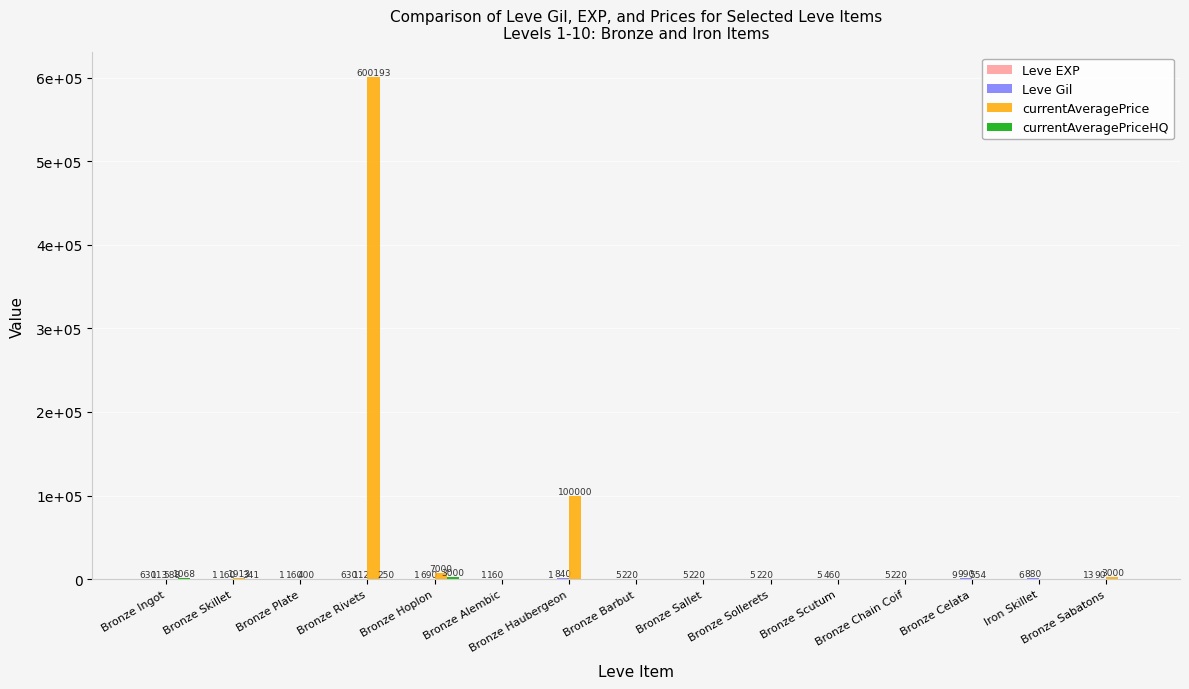

What is the sum of all Leve Gil values?

5535.0